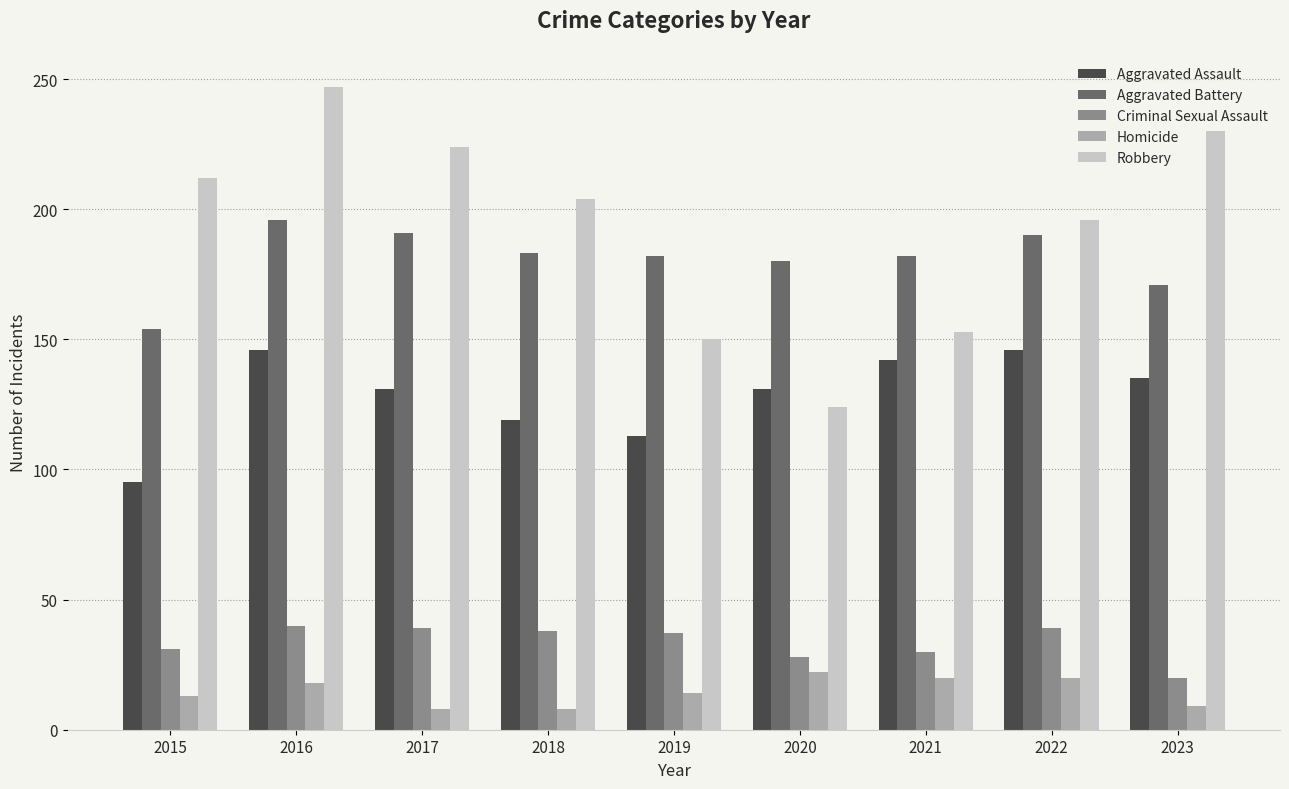

Which series changed the most between 2020 and 2023?

Robbery